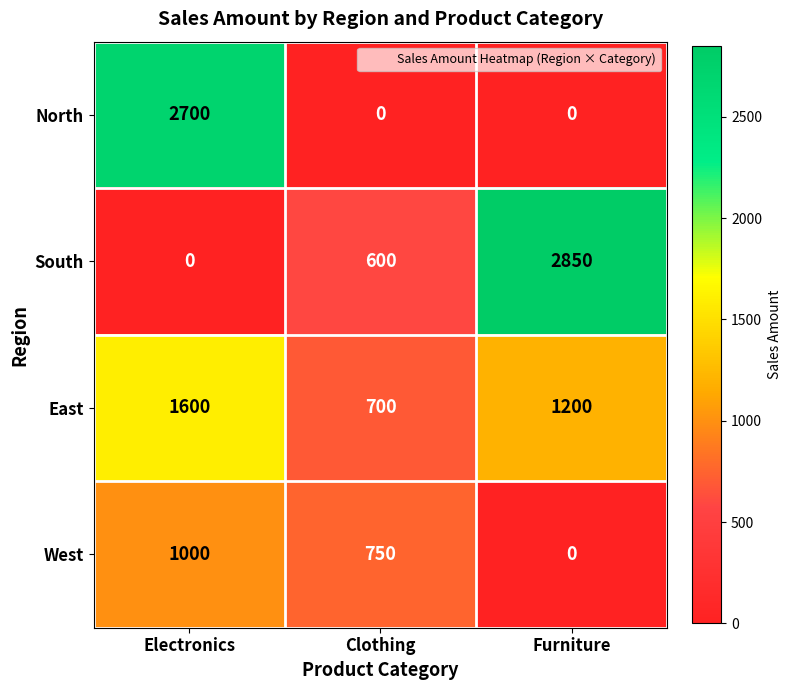

Reading left to right, what are all the values shown in this chart?

North: 2700	0	0
South: 0	600	2850
East: 1600	700	1200
West: 1000	750	0